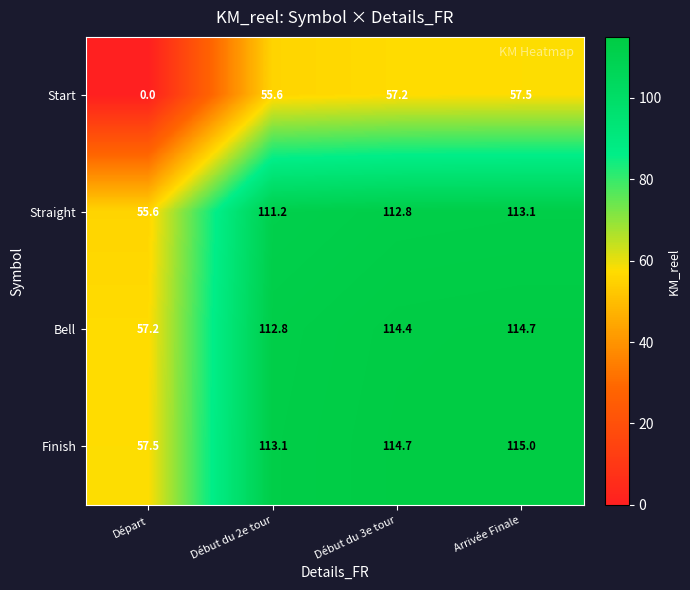

How many categories are shown in the chart?

4